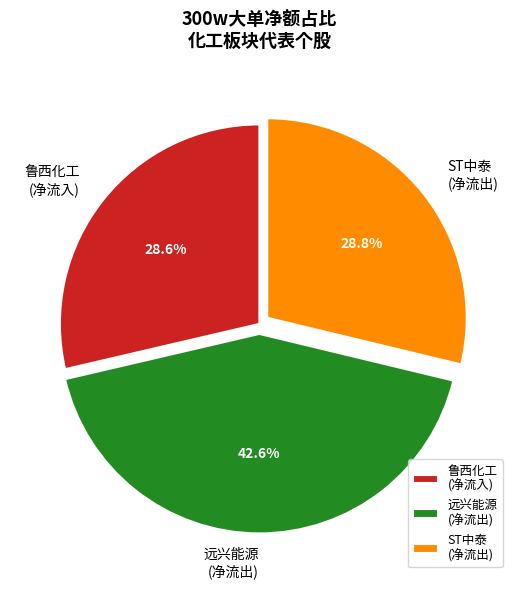

To the nearest percent, what is the average slice percentage?

33%